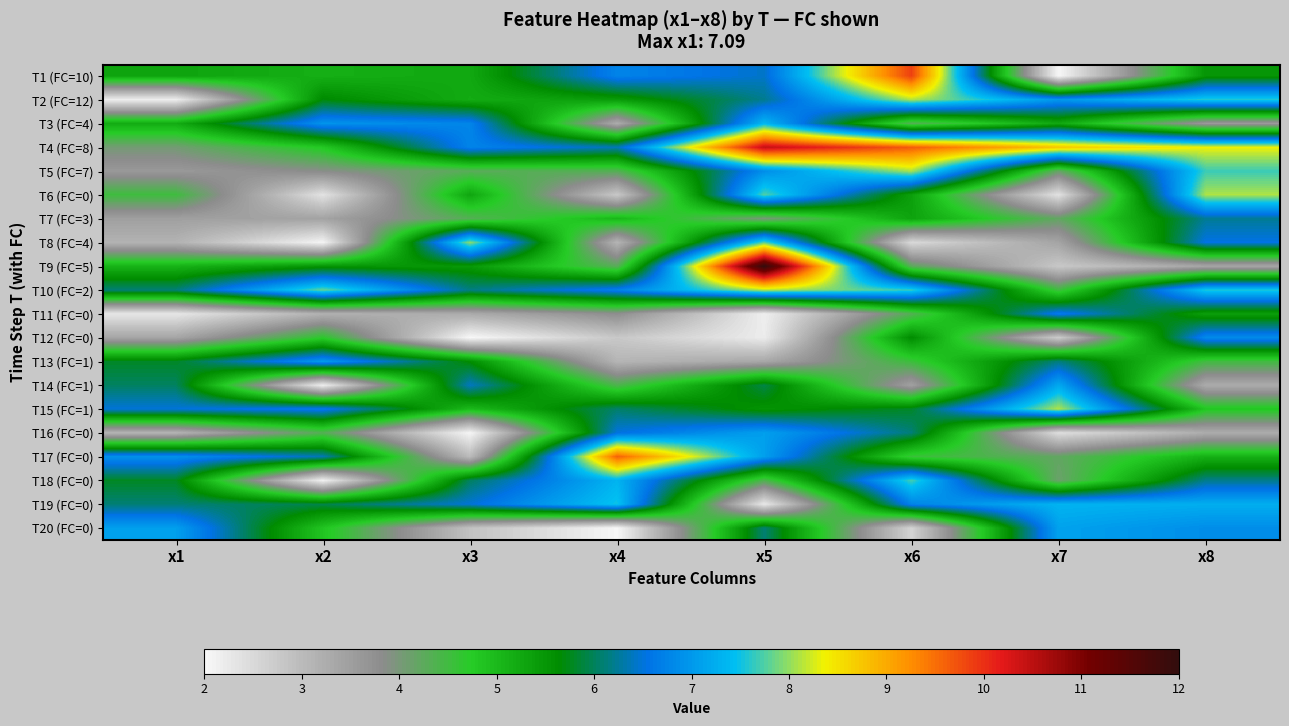

Which label corresponds to the smallest value in the chart?

x3